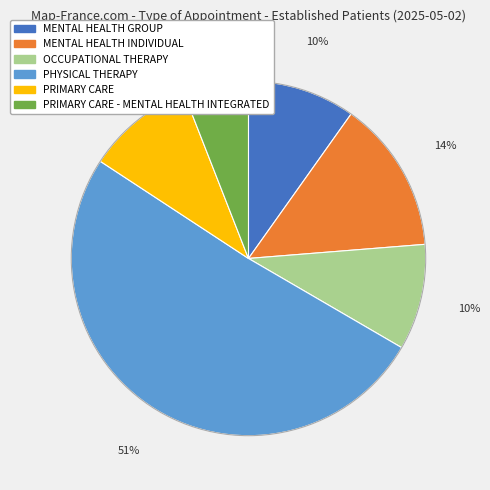

To the nearest percent, what is the difference between the largest and smallest slice percentages?

45%